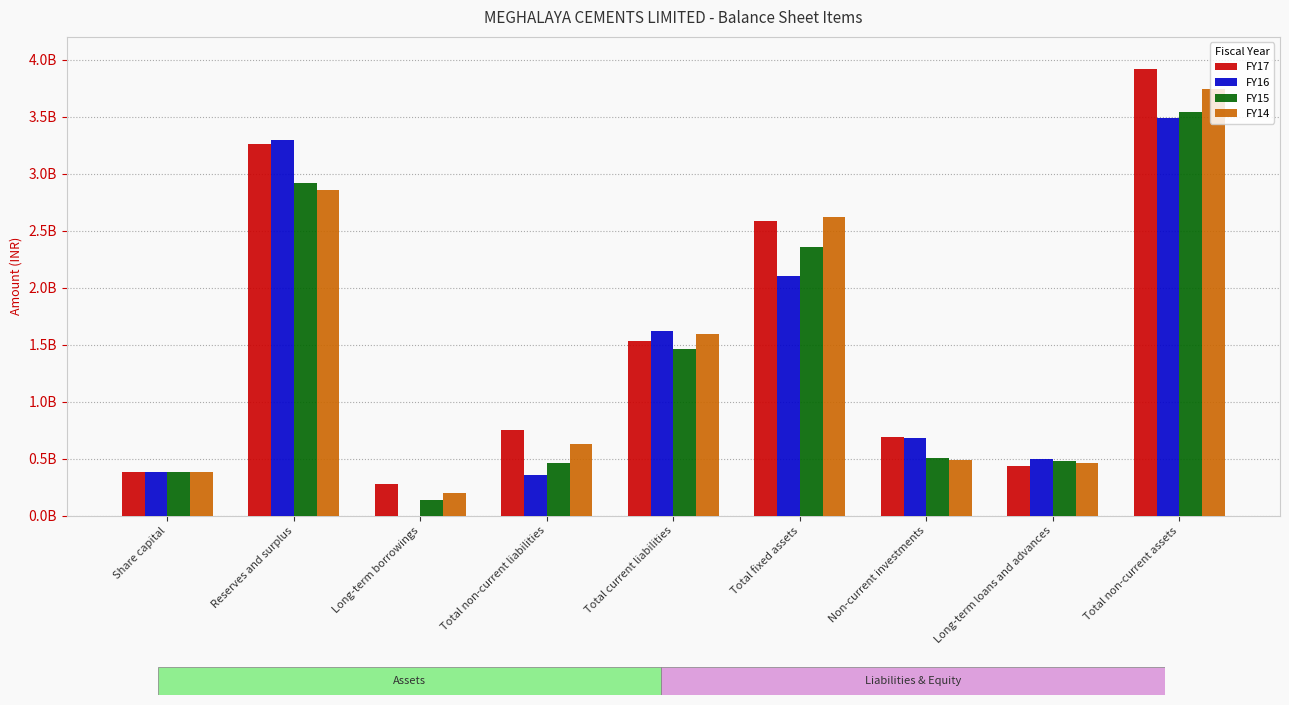

At which category is the sum across all series the highest?

Total non-current assets